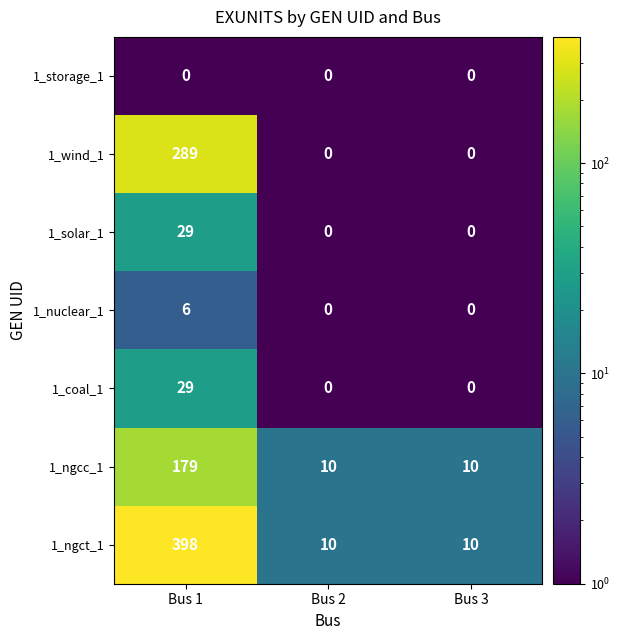

What is the highest value of the 1_nuclear_1 series?

6